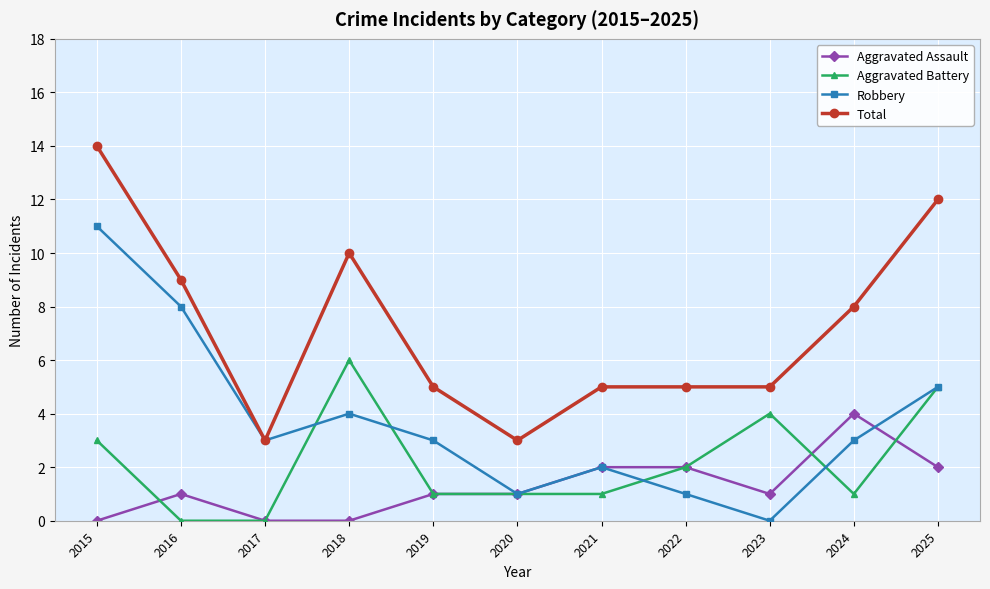

What is the greatest value displayed?

14